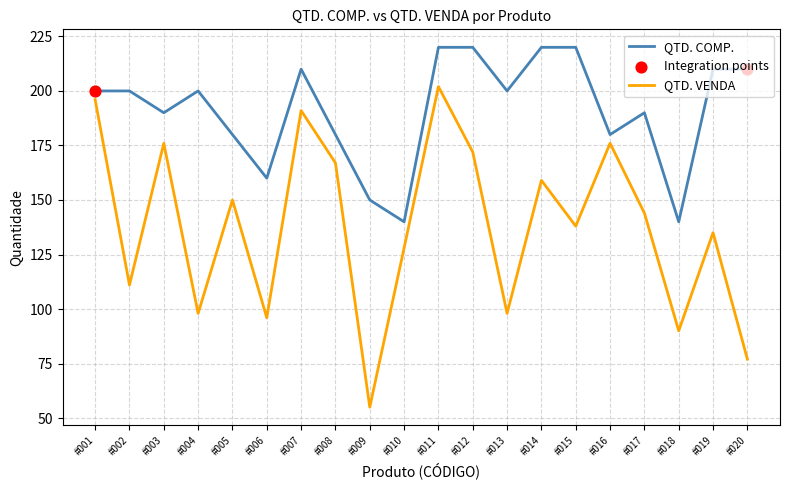

At how many categories does at least one series exceed 172?

16